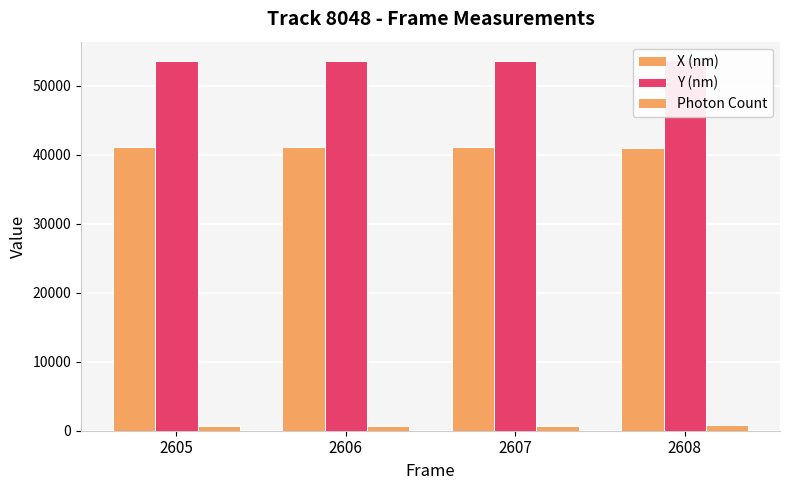

Rank the categories by X (nm) value from highest to lowest.

2606, 2605, 2607, 2608